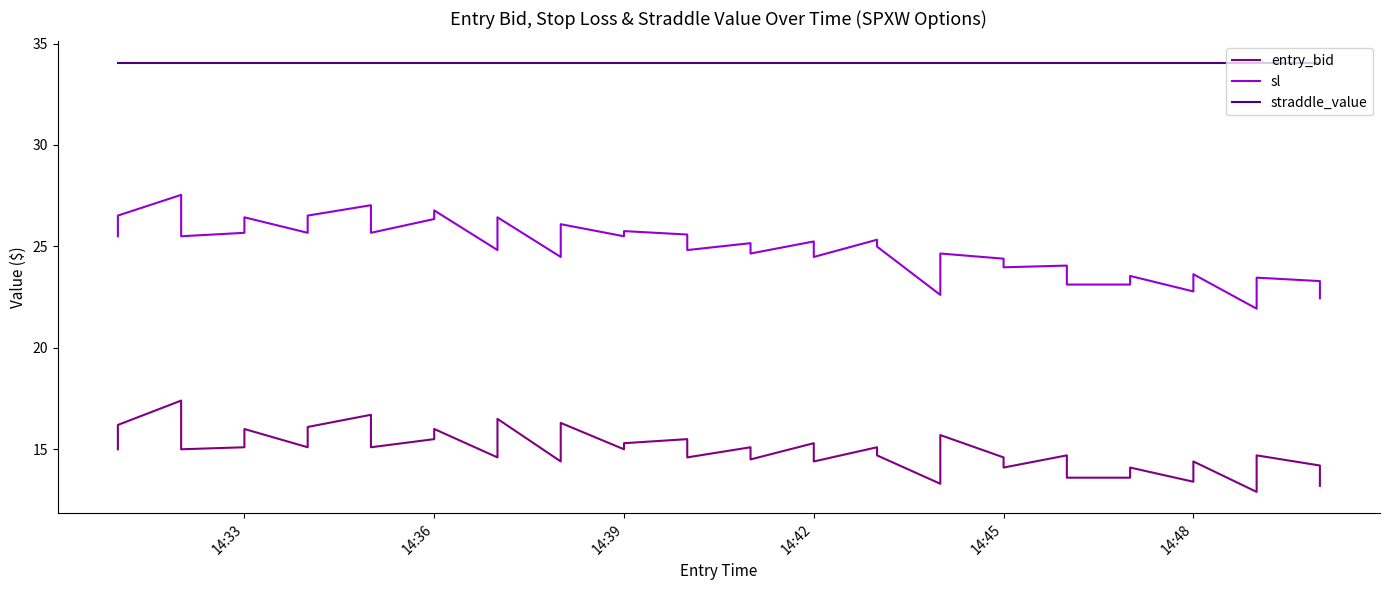

Which has a higher value, 14:39 or 14:45?

14:39